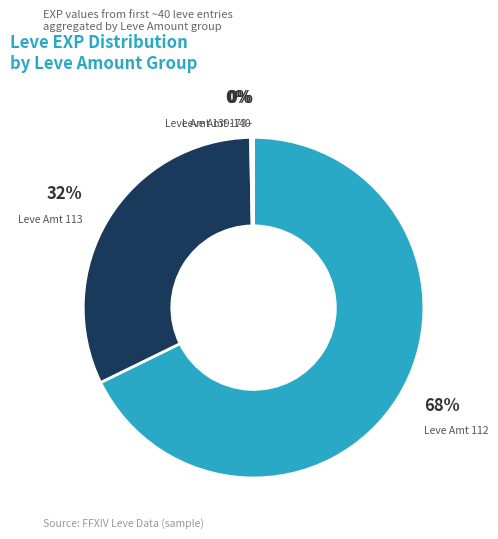

To the nearest percent, what is the average slice percentage?

25%